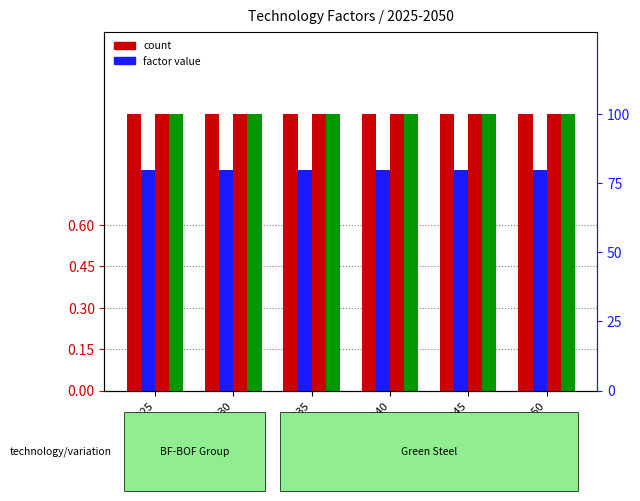

What is the difference between the highest and lowest values at 2050?

0.2